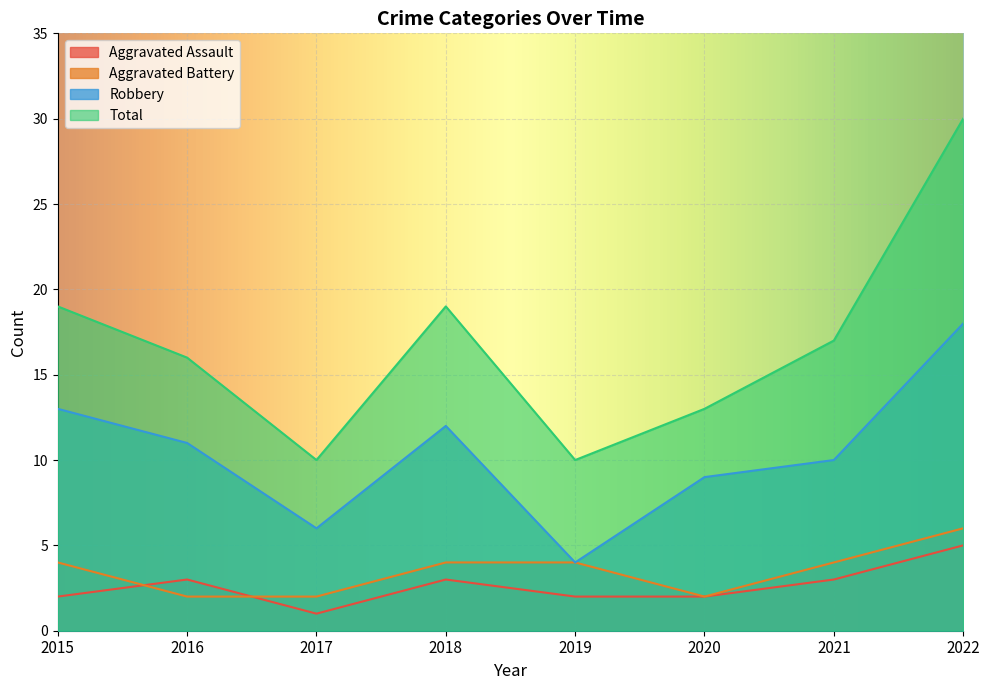

Reading right to left, transcribe all the data shown in this chart.

Aggravated Assault: 2022=5	2021=3	2020=2	2019=2	2018=3	2017=1	2016=3	2015=2
Aggravated Battery: 2022=6	2021=4	2020=2	2019=4	2018=4	2017=2	2016=2	2015=4
Robbery: 2022=18	2021=10	2020=9	2019=4	2018=12	2017=6	2016=11	2015=13
Total: 2022=30	2021=17	2020=13	2019=10	2018=19	2017=10	2016=16	2015=19